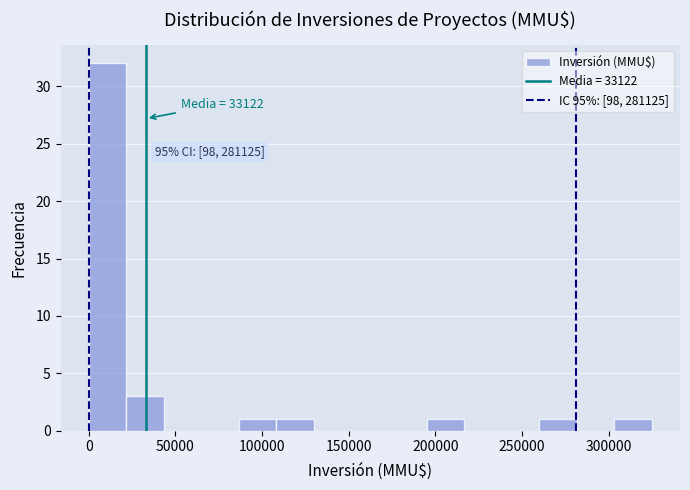

Over which range of the x-axis is the bar tallest?

0 to 20000